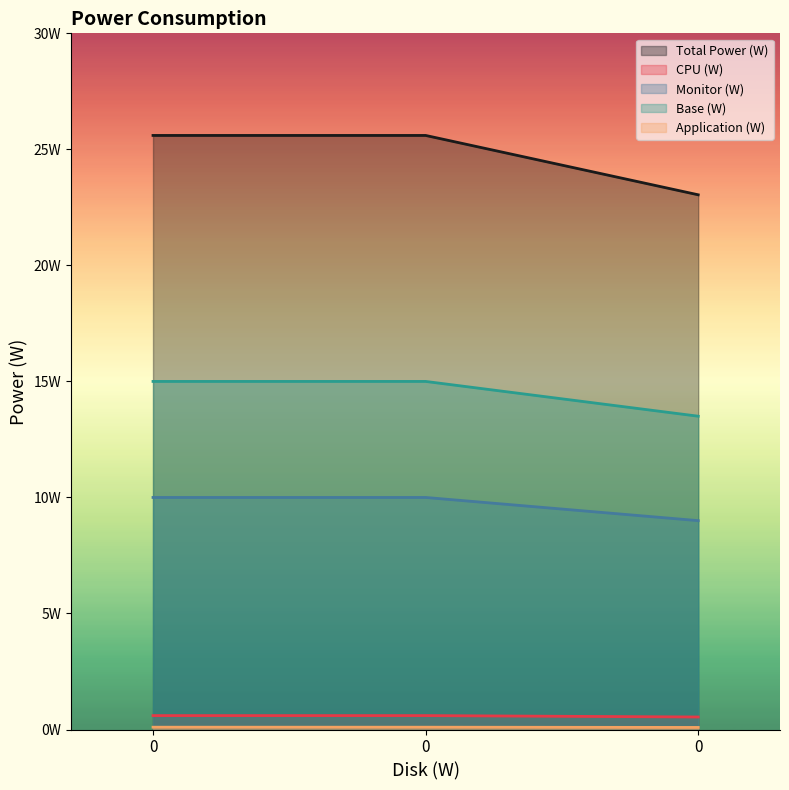

What is the difference between the Monitor (W) values at 0 and 0?

1.5